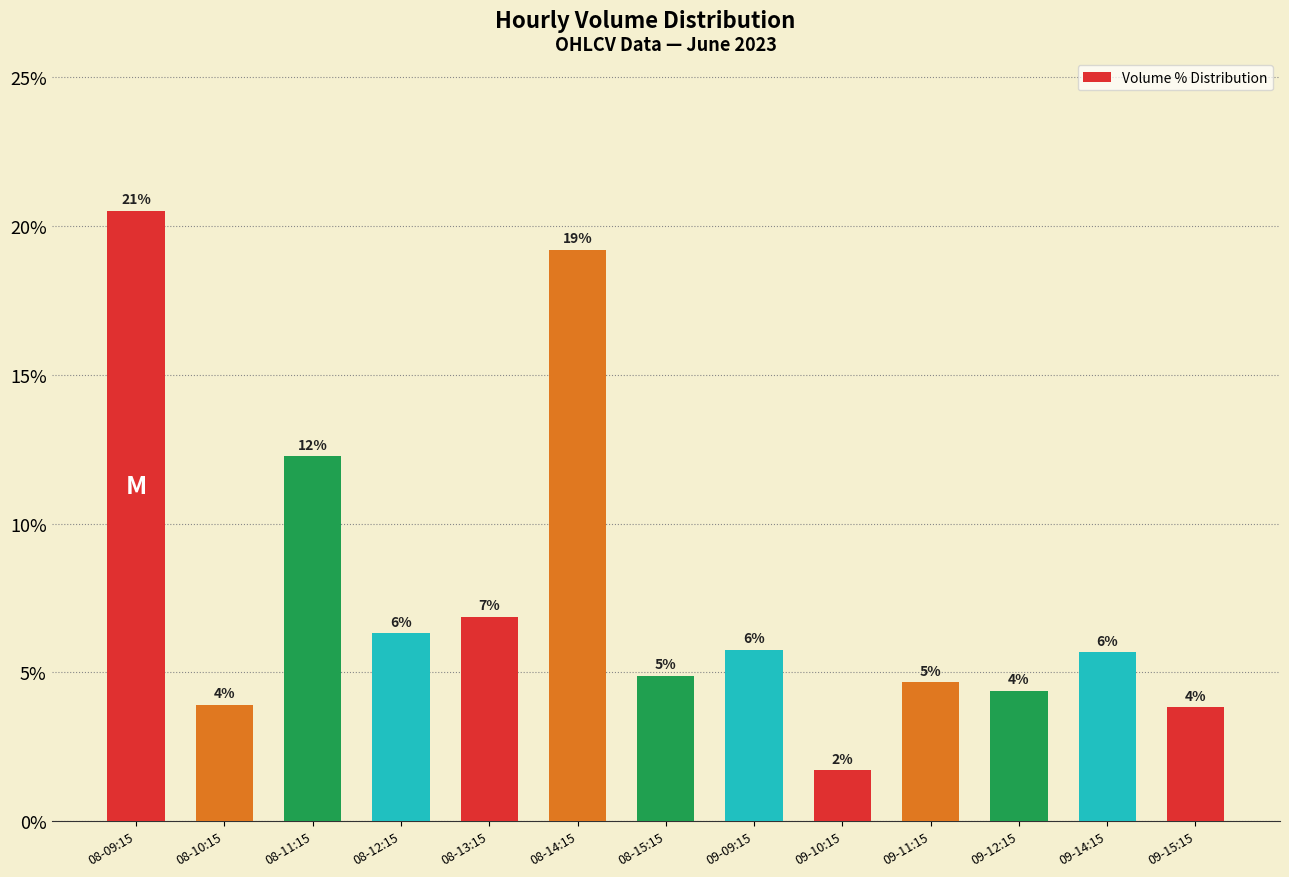

Is it true that the value at 09-12:15 is 4.4?

True